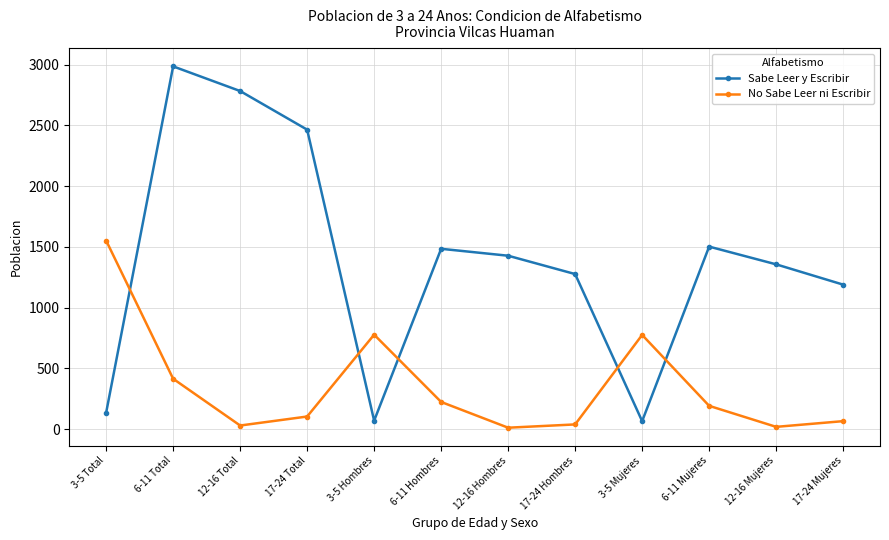

What value does the No Sabe Leer ni Escribir series have at 17-24 Hombres, to the nearest 50?

50